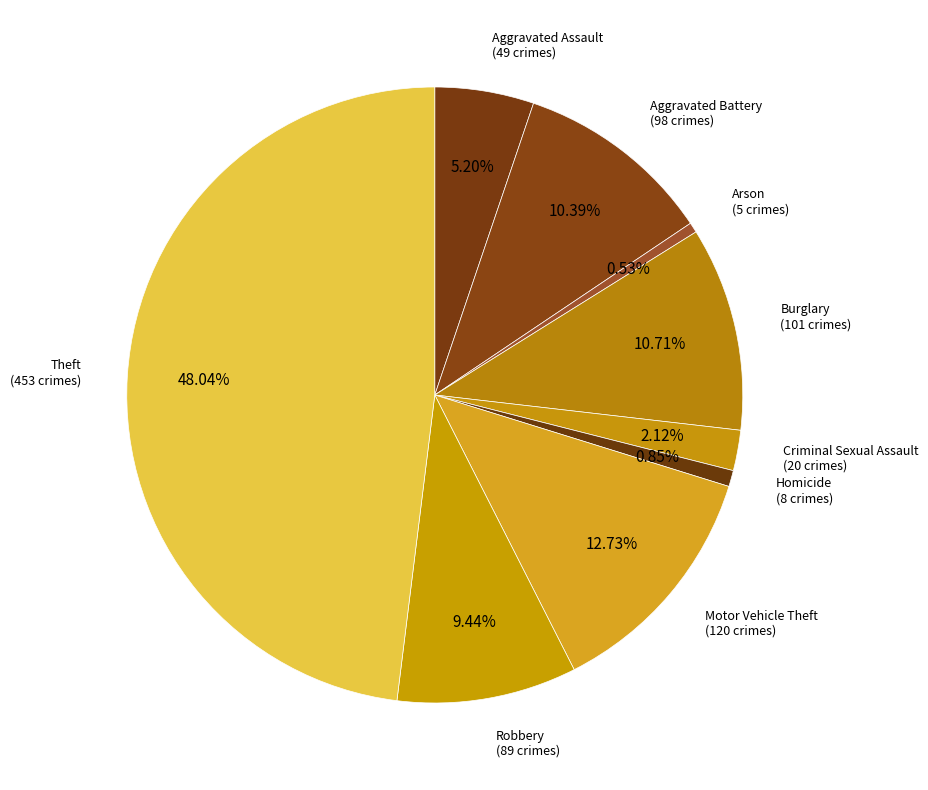

Count the number of slices in the pie.

9